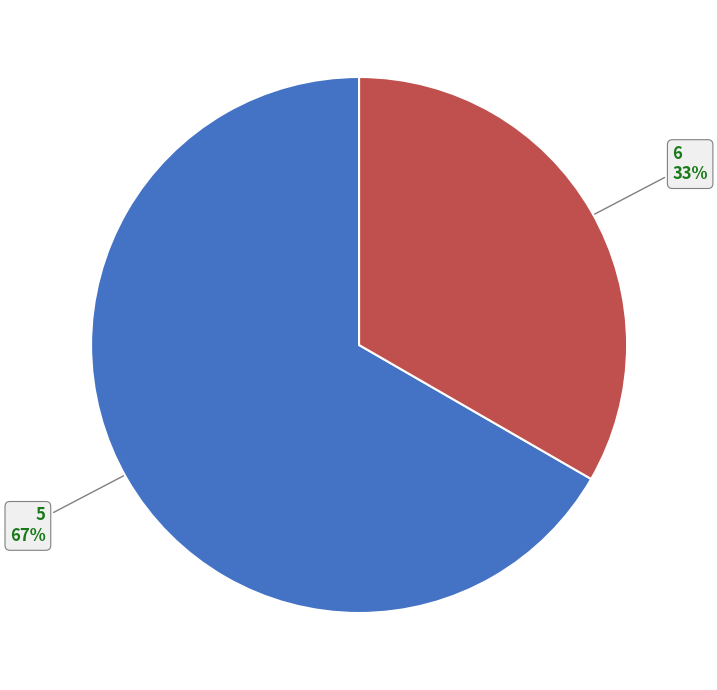

To the nearest percent, what is the average slice percentage?

50%